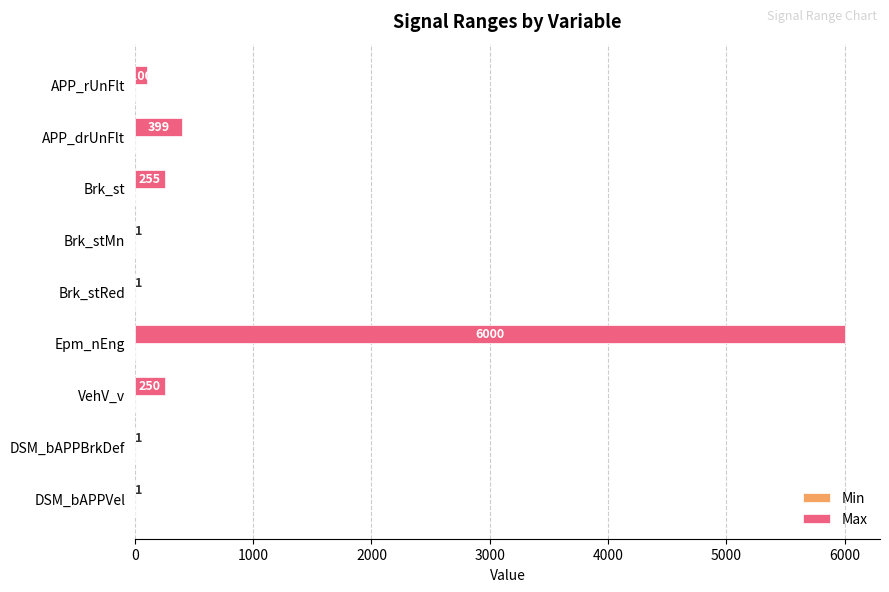

Reading bottom to top, transcribe all the data shown in this chart.

DSM_bAPPVel=1	DSM_bAPPBrkDef=1	VehV_v=250	Epm_nEng=6000	Brk_stRed=1	Brk_stMn=1	Brk_st=255	APP_drUnFlt=399	APP_rUnFlt=100